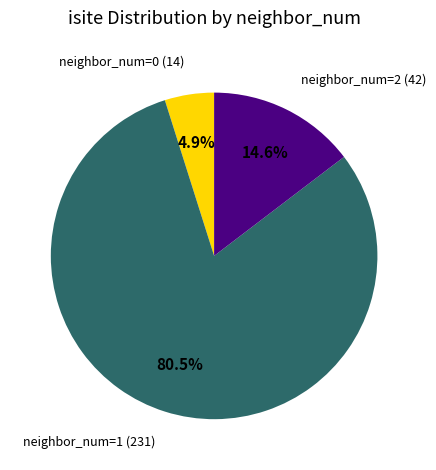

Between neighbor_num=2 (42) and neighbor_num=0 (14), which is larger?

neighbor_num=2 (42)